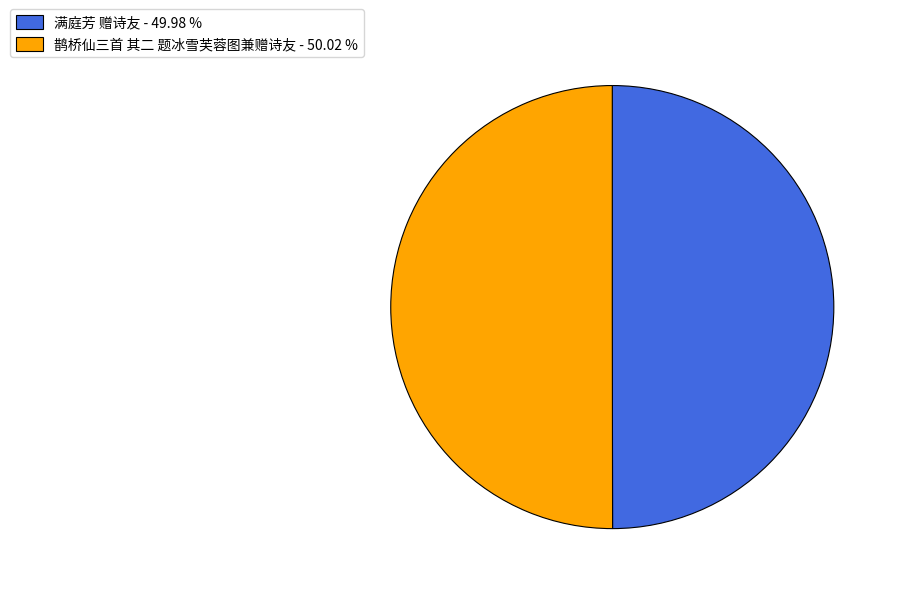

Do 满庭芳 赠诗友 - 49.98 % and 鹊桥仙三首 其二 题冰雪芙蓉图兼赠诗友 - 50.02 % together represent more than half of the pie?

Yes